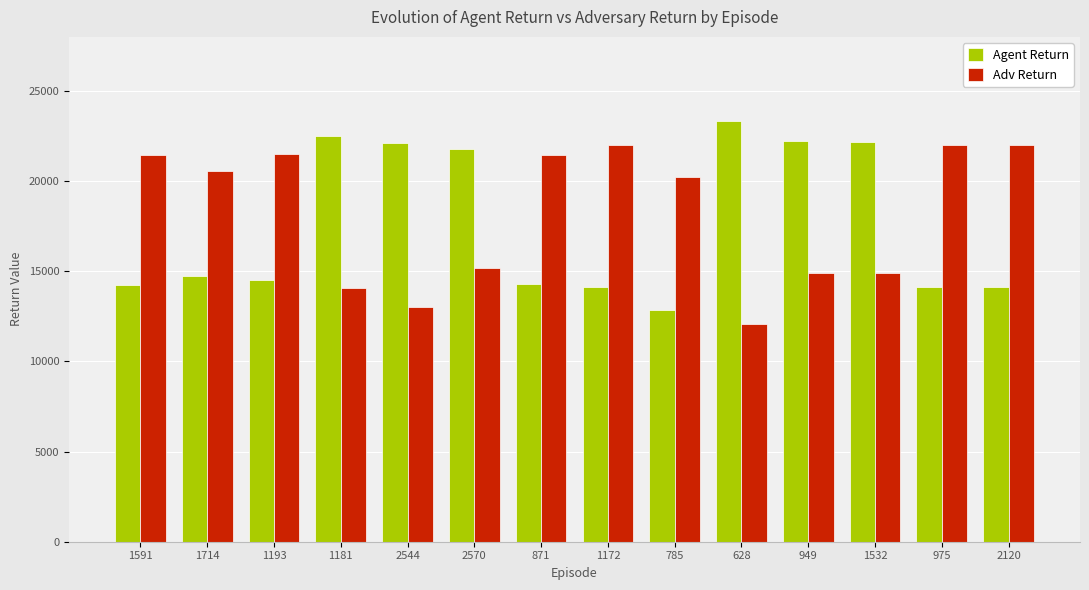

Read the Agent Return value at 1172.

14120.9